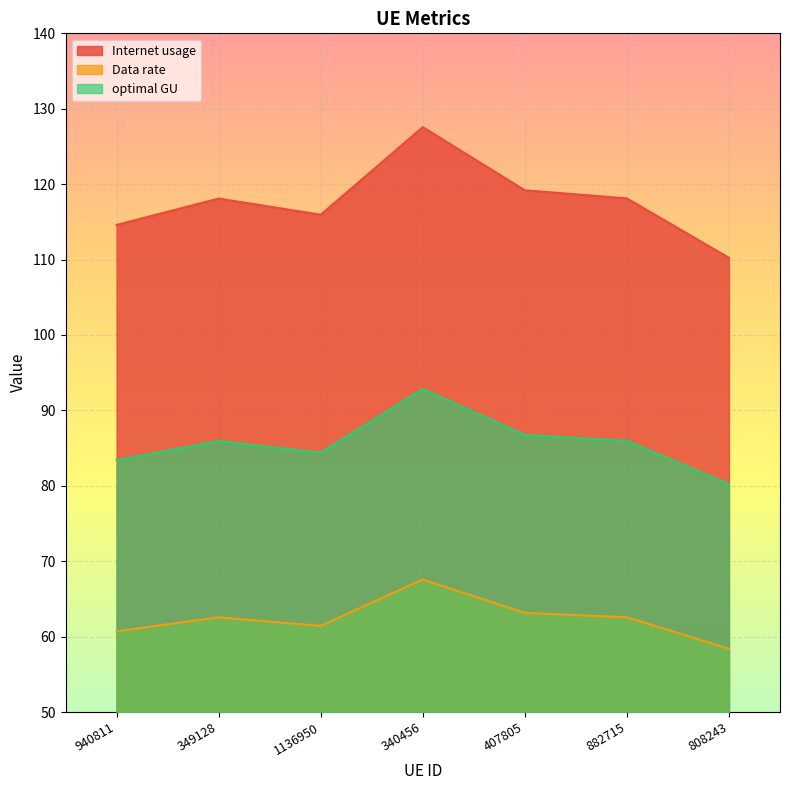

How many lines are shown in the chart?

3